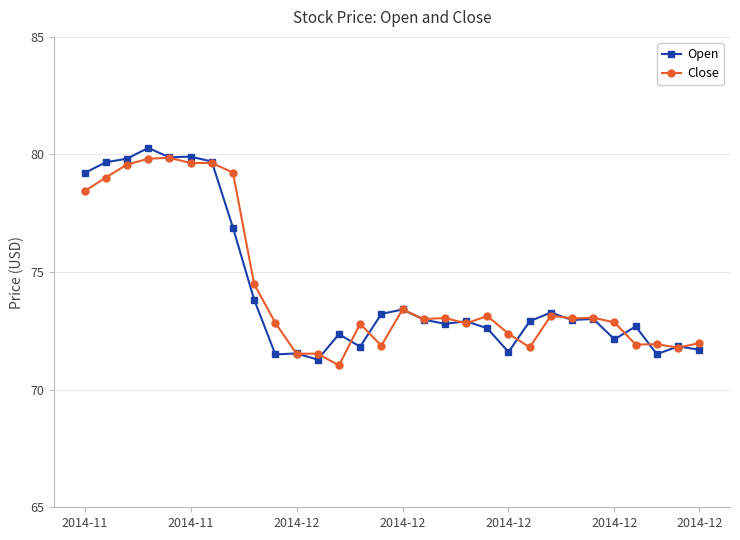

True or false: Close has more than 1 interior local peaks.

True